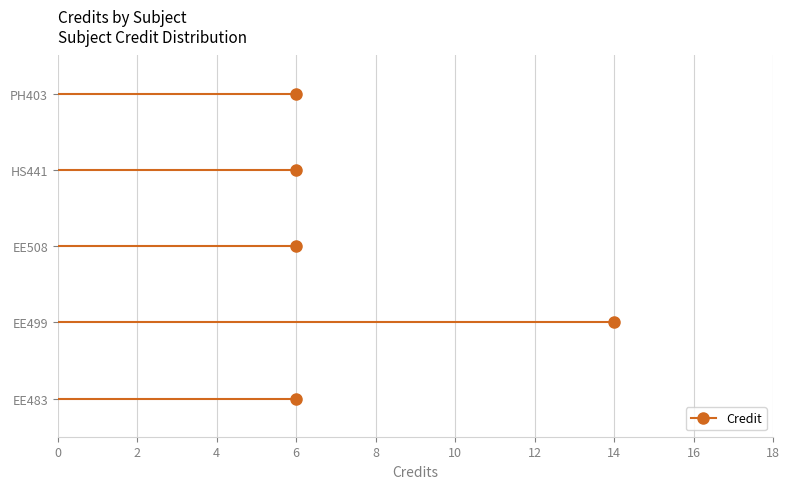

How many lines are shown in the chart?

1